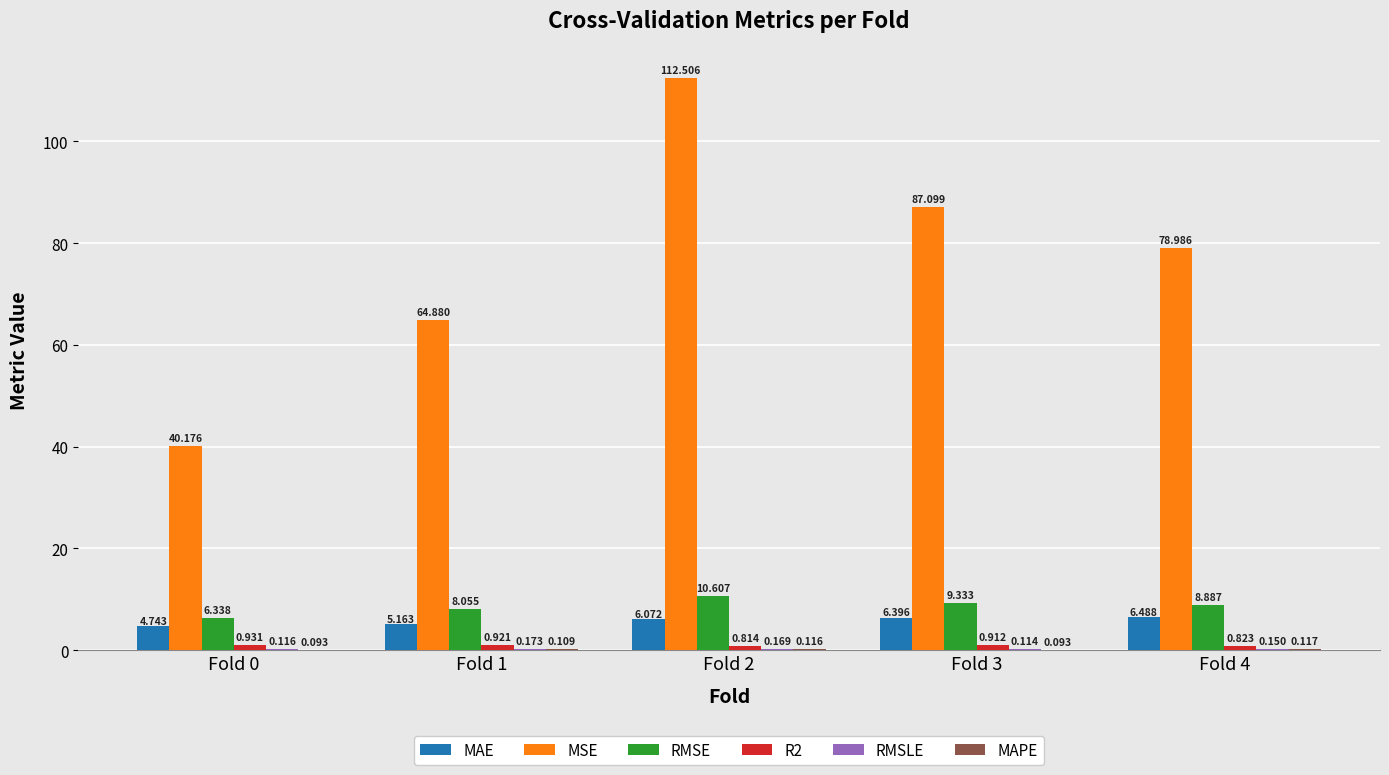

Between Fold 2 and Fold 3, which series saw the biggest shift?

MSE